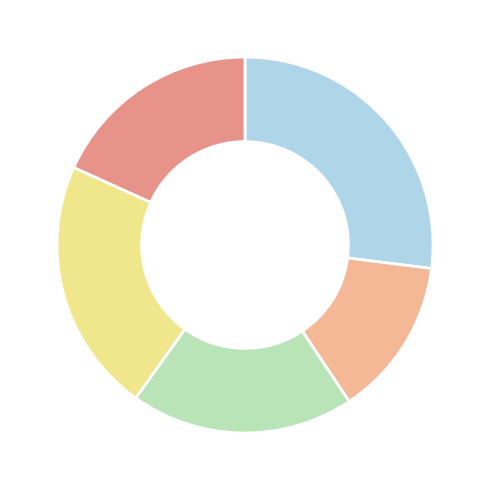

Does any single category account for the majority?

No